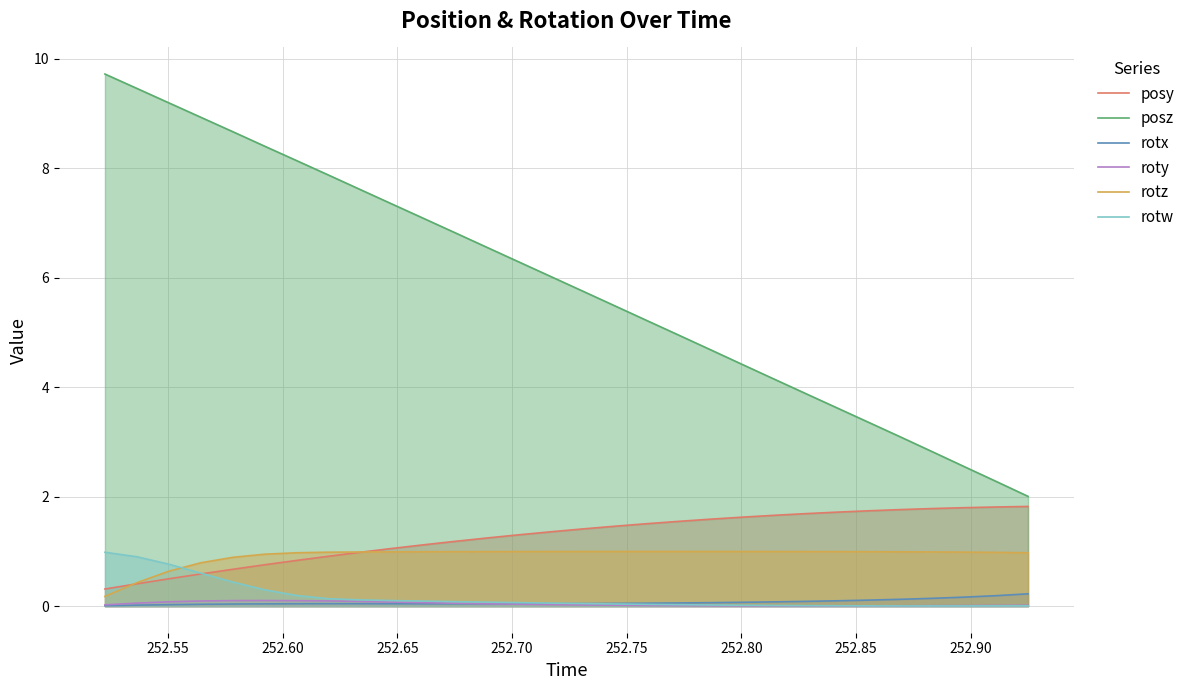

True or false: rotx and posy intersect in this chart.

False